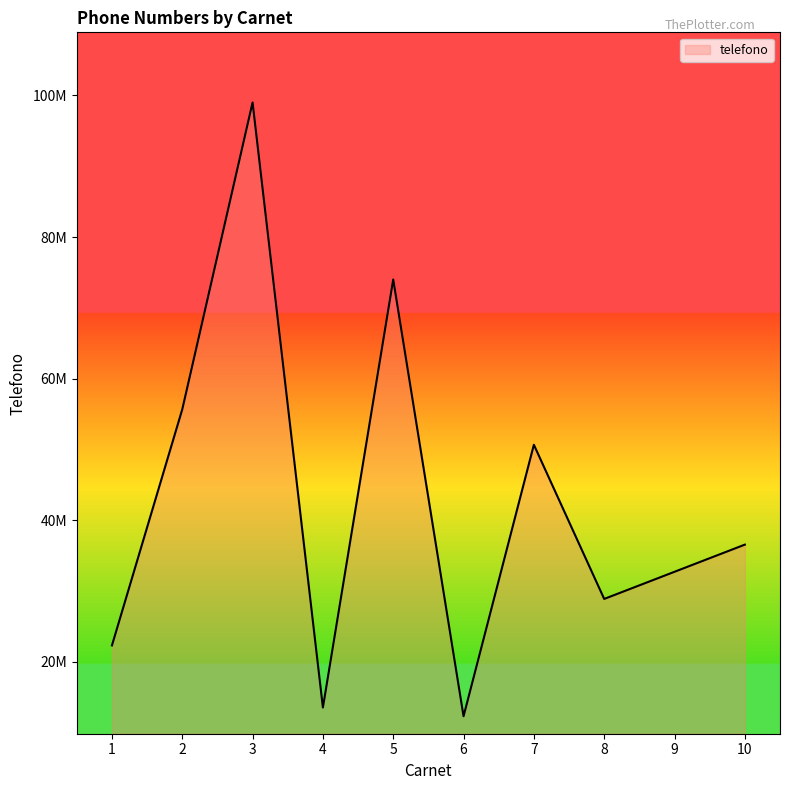

Is this an area chart (filled region under the line)?

Yes